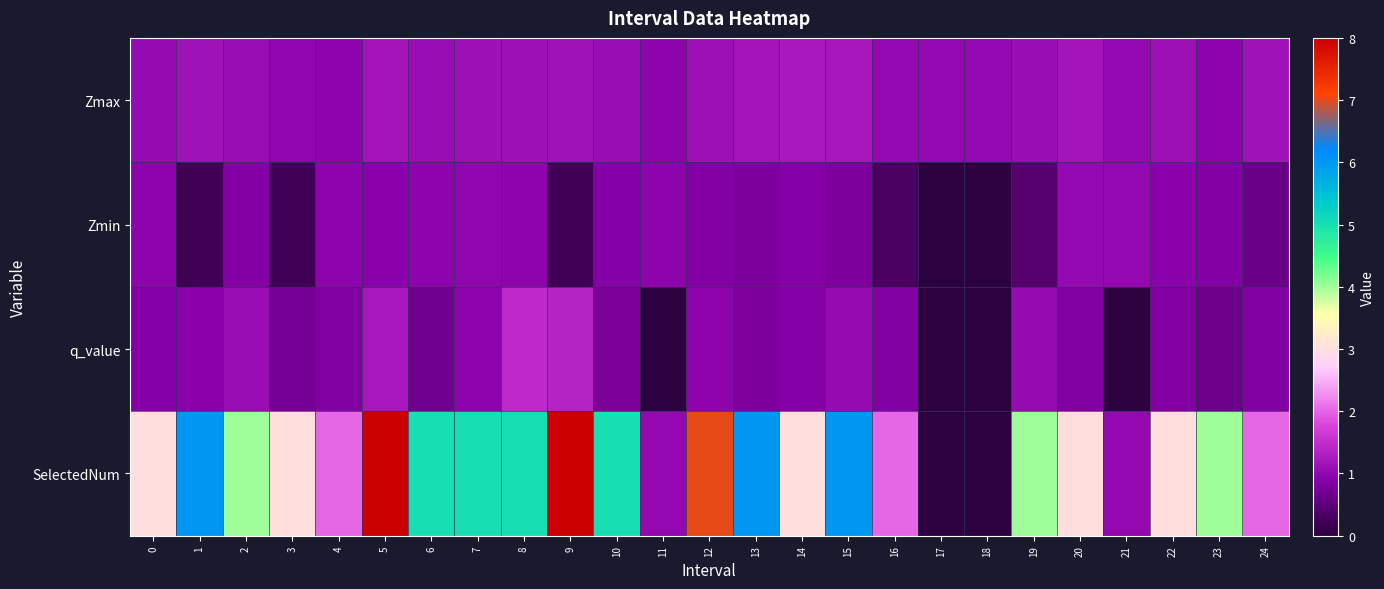

Reading left to right, list all the values displayed in this chart.

Zmax: 0=1.0	1=1.1	2=1.1	3=1.0	4=1.0	5=1.2	6=1.1	7=1.1	8=1.1	9=1.2	10=1.1	11=1.0	12=1.1	13=1.2	14=1.2	15=1.2	16=1.0	17=1.0	18=1.0	19=1.1	20=1.2	21=1.0	22=1.1	23=1.0	24=1.1
Zmin: 0=1.0	1=0.2	2=0.9	3=0.2	4=0.9	5=0.9	6=0.9	7=1.0	8=1.0	9=0.2	10=0.9	11=1.0	12=0.9	13=0.8	14=0.9	15=0.8	16=0.3	17=0.0	18=0.0	19=0.4	20=1.0	21=1.0	22=0.9	23=0.9	24=0.6
q_value: 0=0.9	1=0.9	2=1.1	3=0.7	4=0.8	5=1.2	6=0.7	7=0.9	8=1.5	9=1.3	10=0.8	11=-0.0	12=0.9	13=0.8	14=0.9	15=1.0	16=0.8	17=0.0	18=0.0	19=1.1	20=0.8	21=-0.0	22=0.9	23=0.6	24=0.8
SelectedNum: 0=3.0	1=6.0	2=4.0	3=3.0	4=2.0	5=8.0	6=5.0	7=5.0	8=5.0	9=8.0	10=5.0	11=1.0	12=7.0	13=6.0	14=3.0	15=6.0	16=2.0	17=0.0	18=0.0	19=4.0	20=3.0	21=1.0	22=3.0	23=4.0	24=2.0